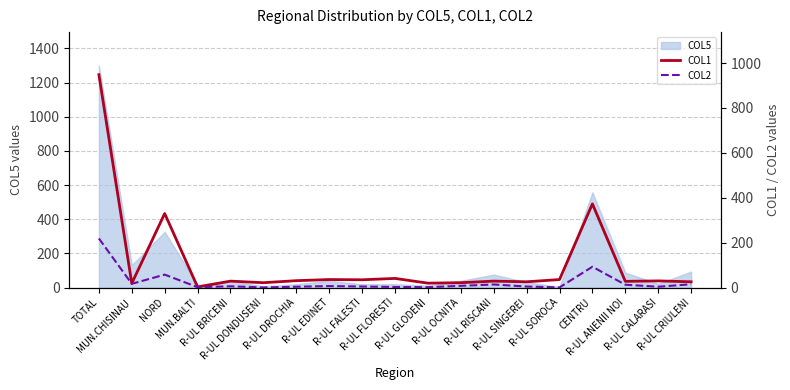

What is the average value of the COL2 series?

25